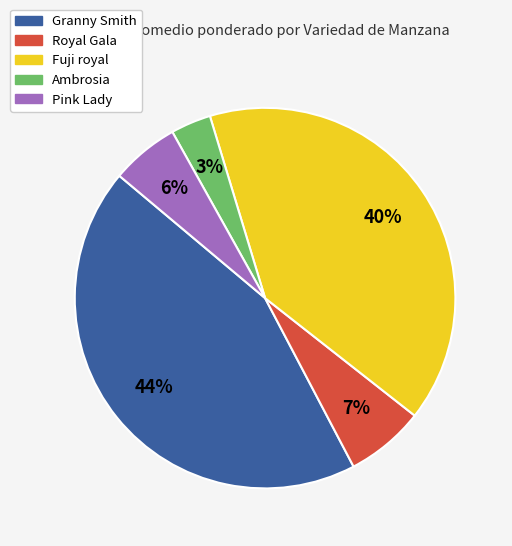

To the nearest percent, what is the average slice percentage?

20%